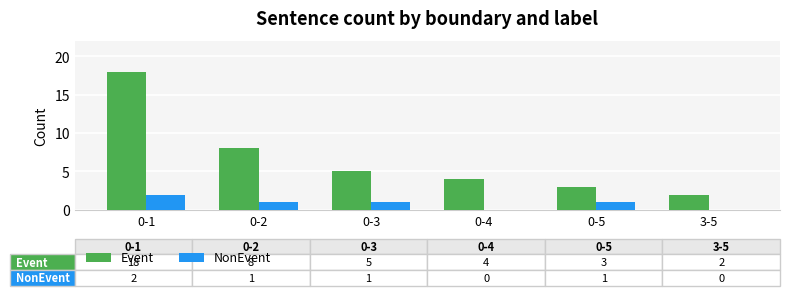

At which category is the sum across all series the highest?

0-1